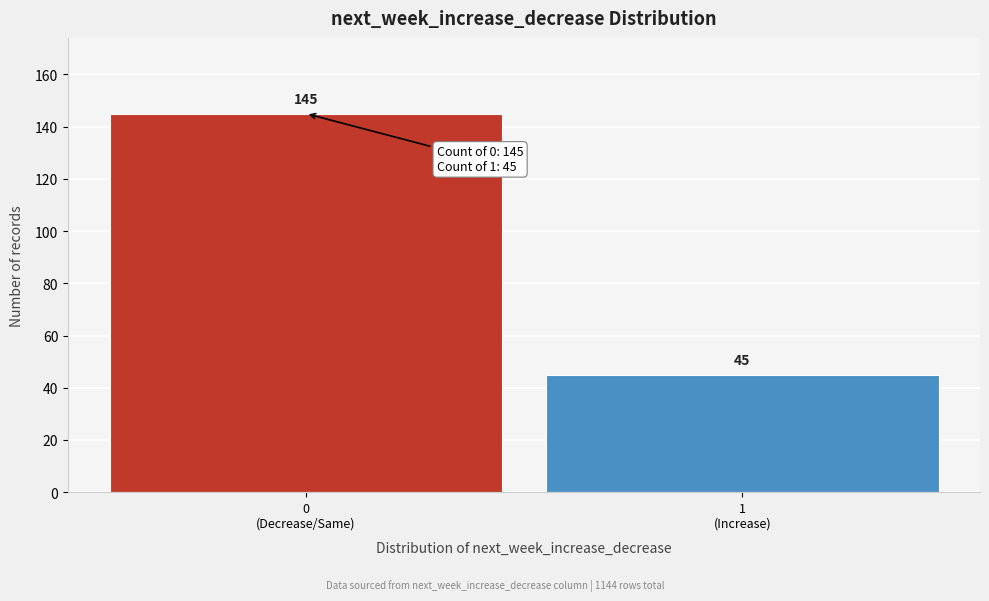

Reading left to right, list all the values displayed in this chart.

145	45